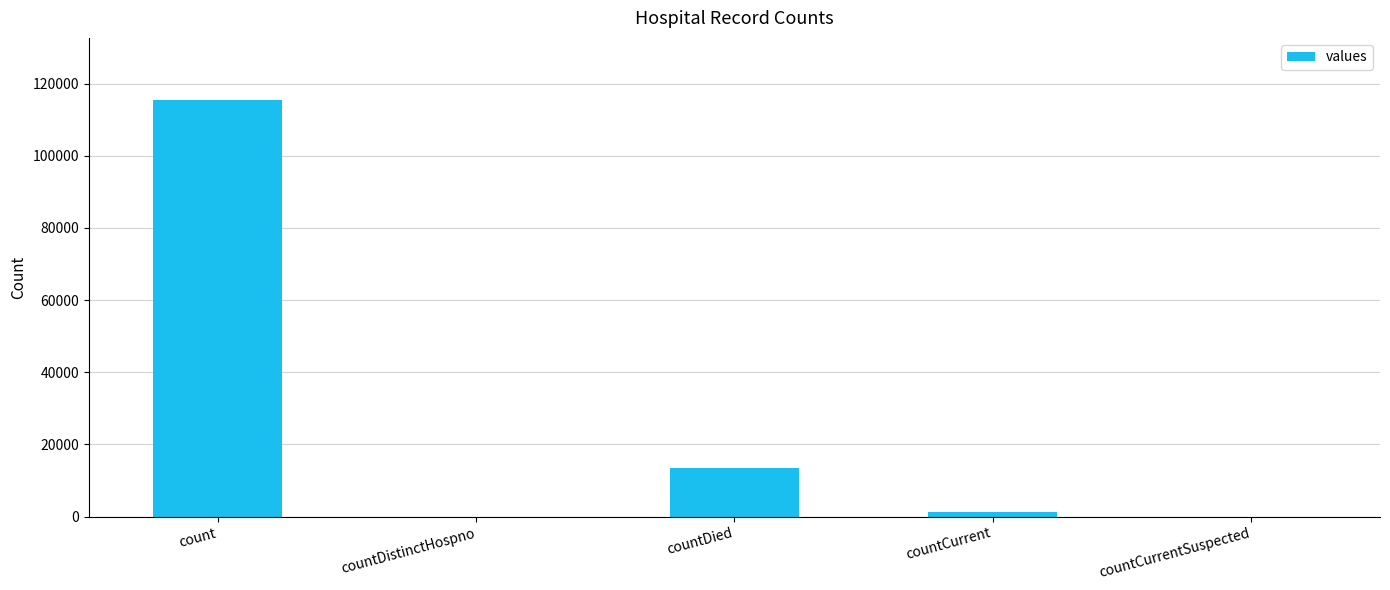

Which has a higher value, countCurrent or countDistinctHospno?

countCurrent